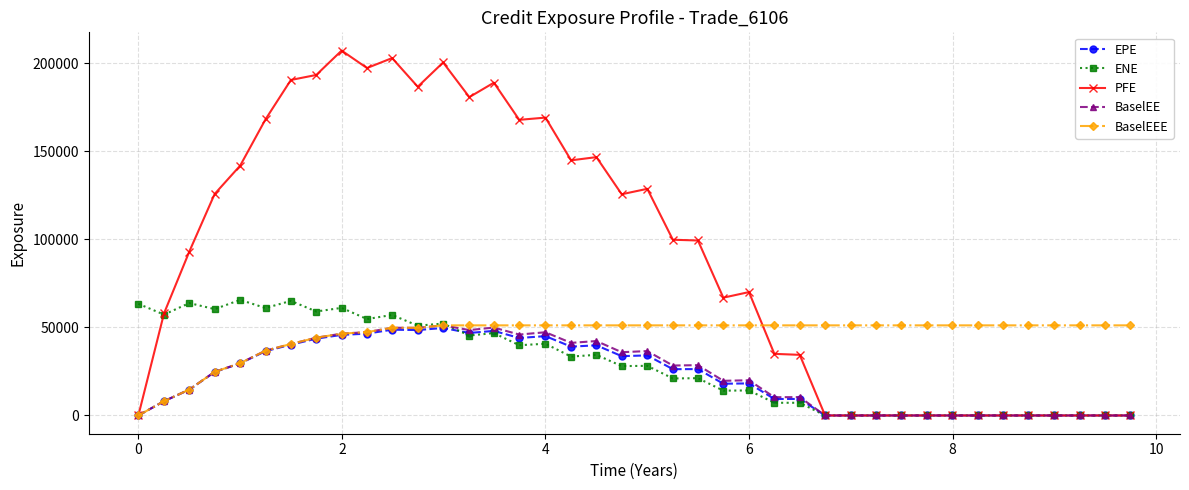

Does the chart display data point markers on the line(s)?

Yes